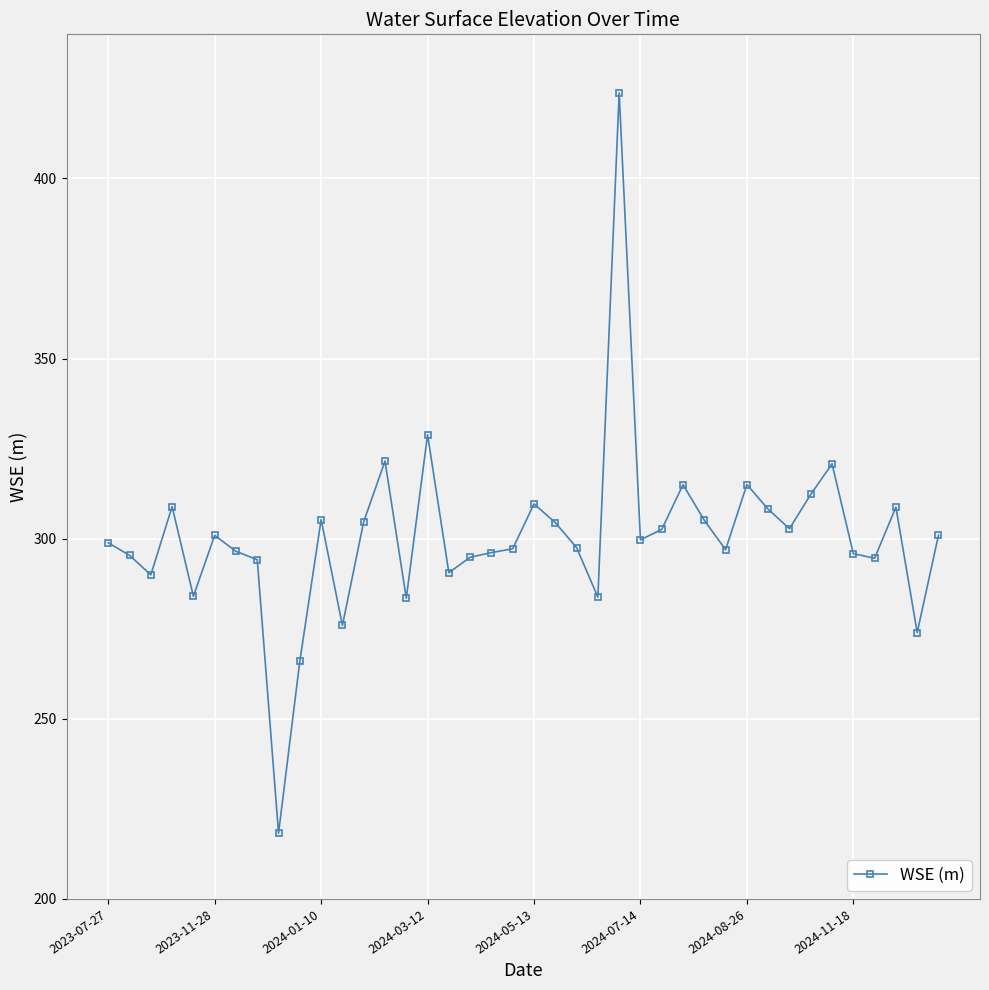

True or false: the data has more than 0 interior local peaks.

True